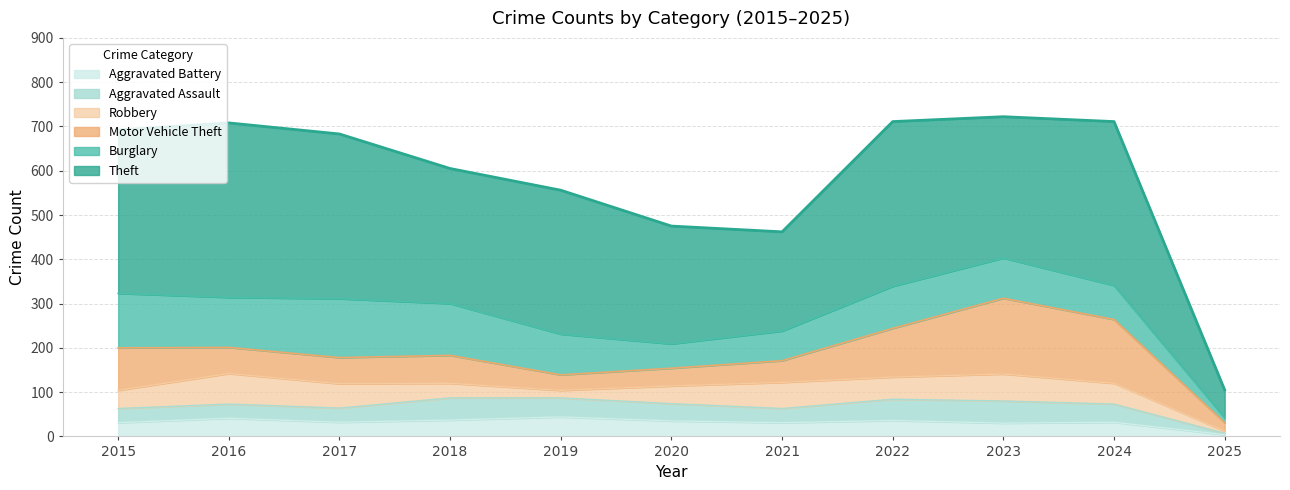

Read the Theft value at 2018.

305